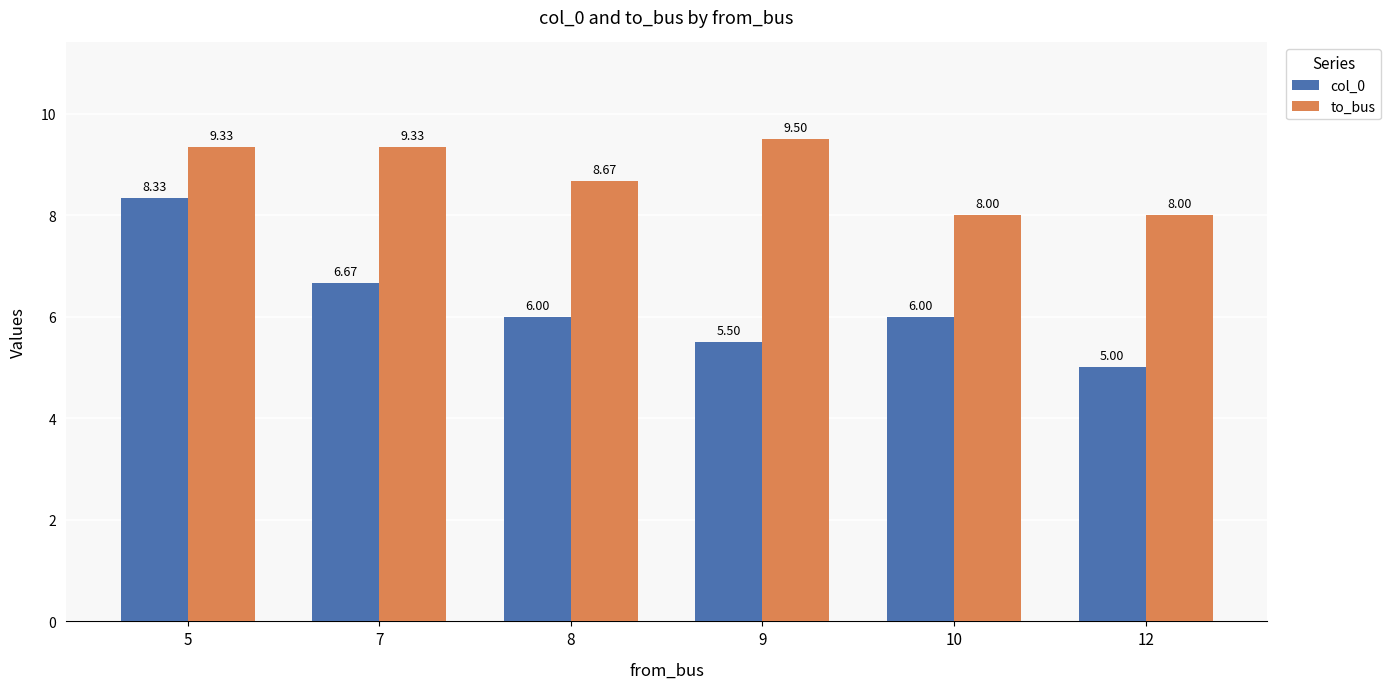

Read the col_0 value at 12.

5.0